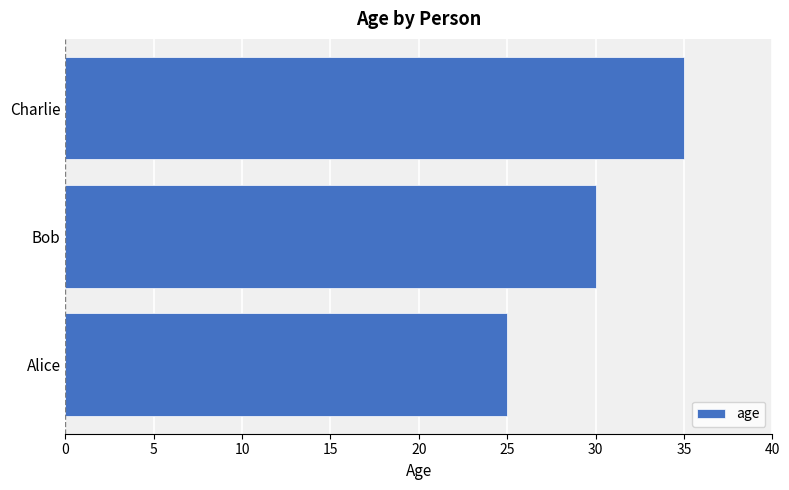

What is the average value?

30